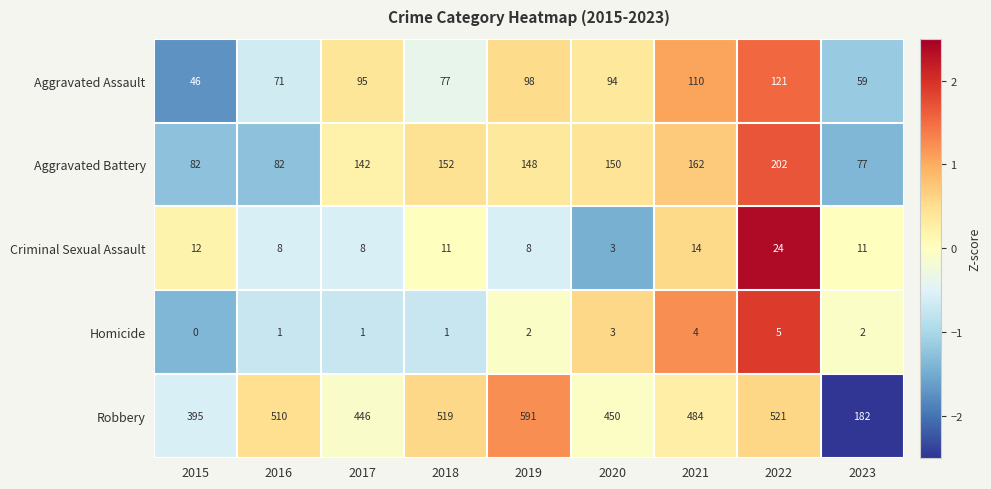

Read the Robbery value at 2016, to the nearest 10.

510